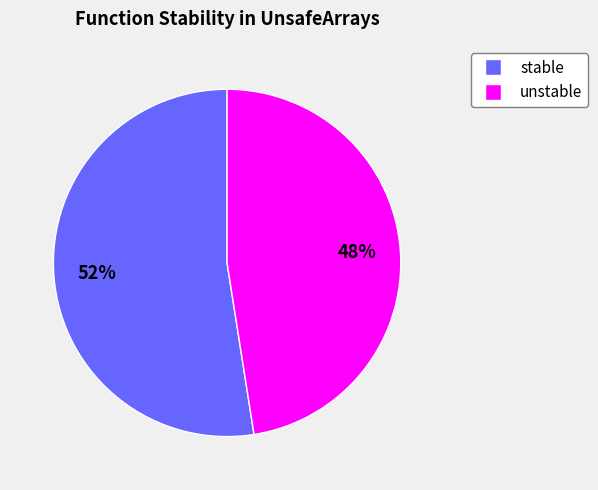

To the nearest percent, what is the average slice percentage?

50%